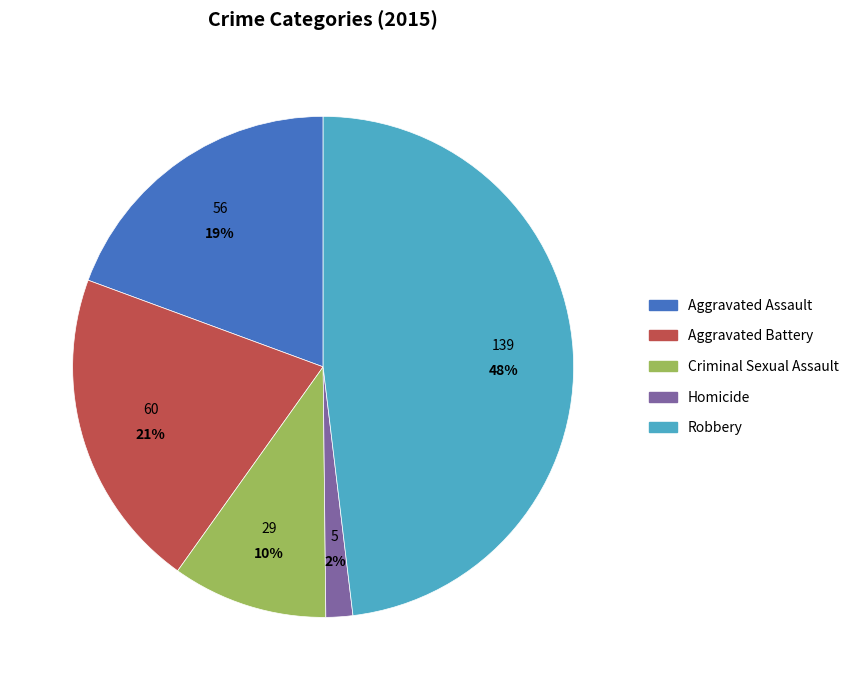

Which slice is the smallest?

Homicide